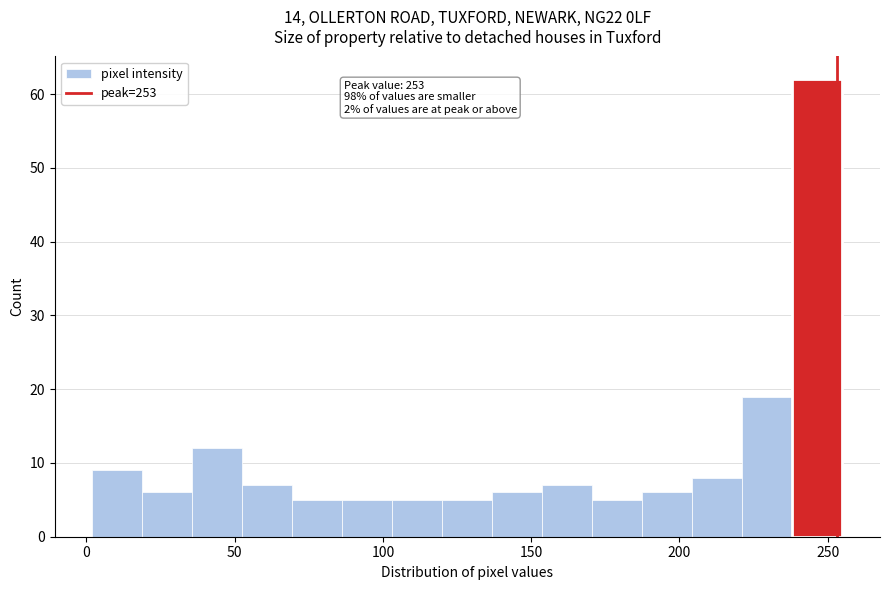

Read against the x-axis, roughly where is the centre of the tallest bar?

245